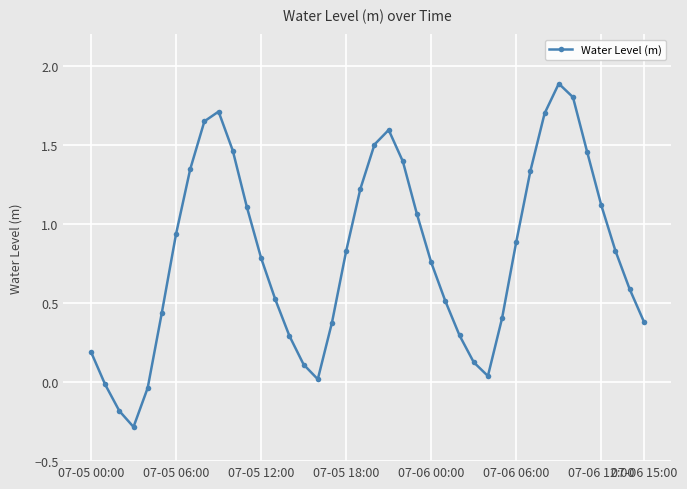

How many points are lower than both their immediate neighbors (excluding endpoints)?

3